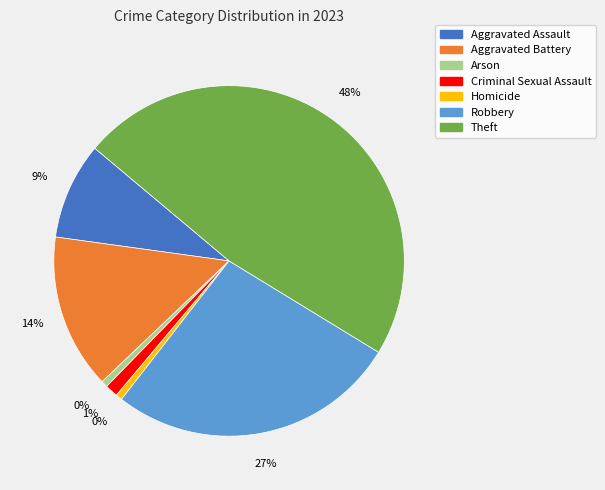

Which has a higher value, Theft or Criminal Sexual Assault?

Theft